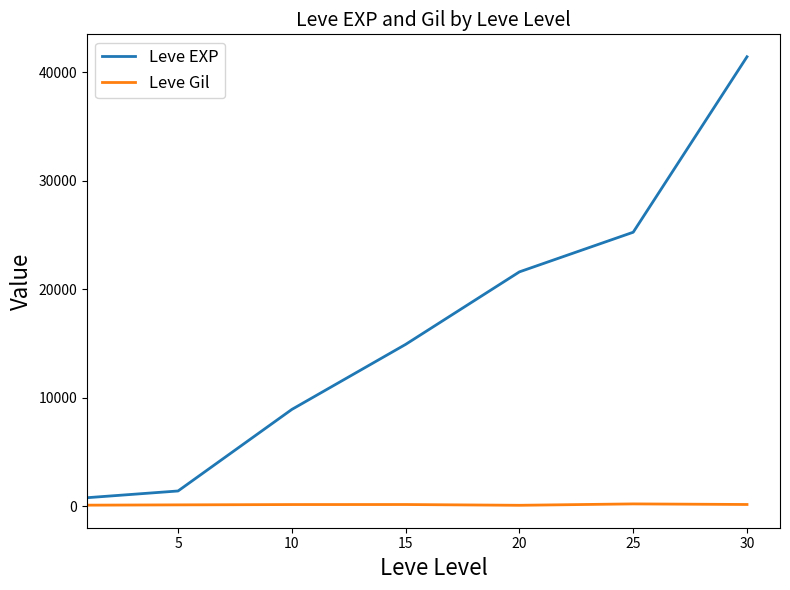

Rank the series by their average value, from lowest to highest.

Leve Gil, Leve EXP